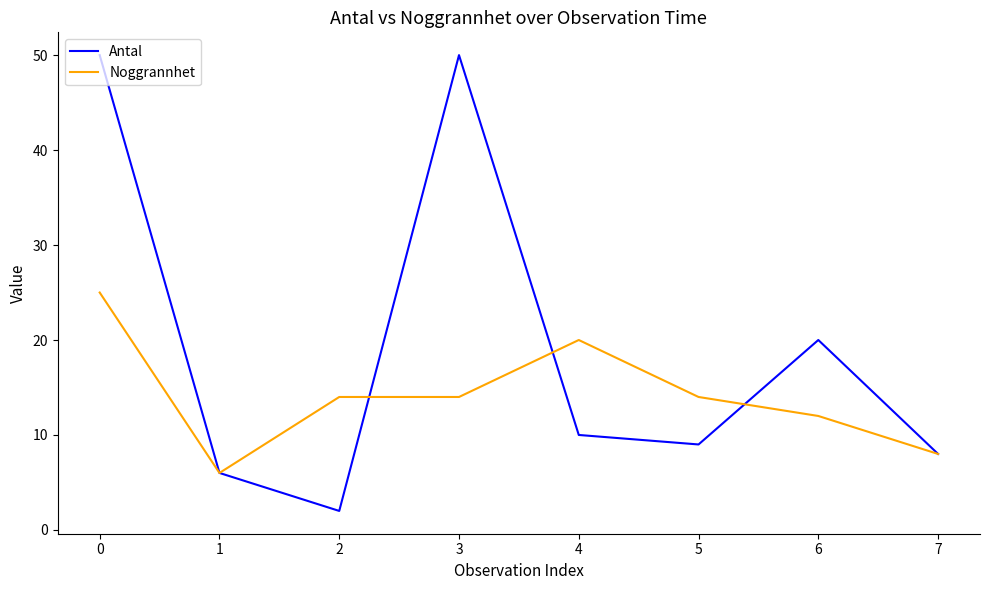

The value of Noggrannhet at 6 is 12. True or false?

True